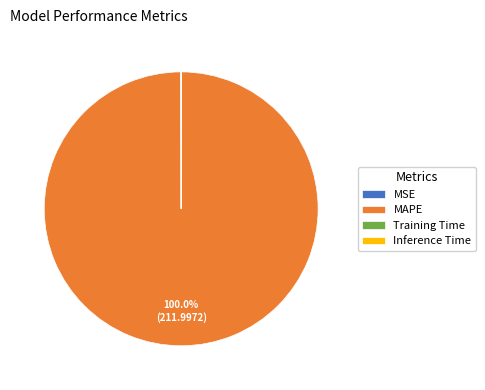

Which slice represents more than half of the pie?

MAPE